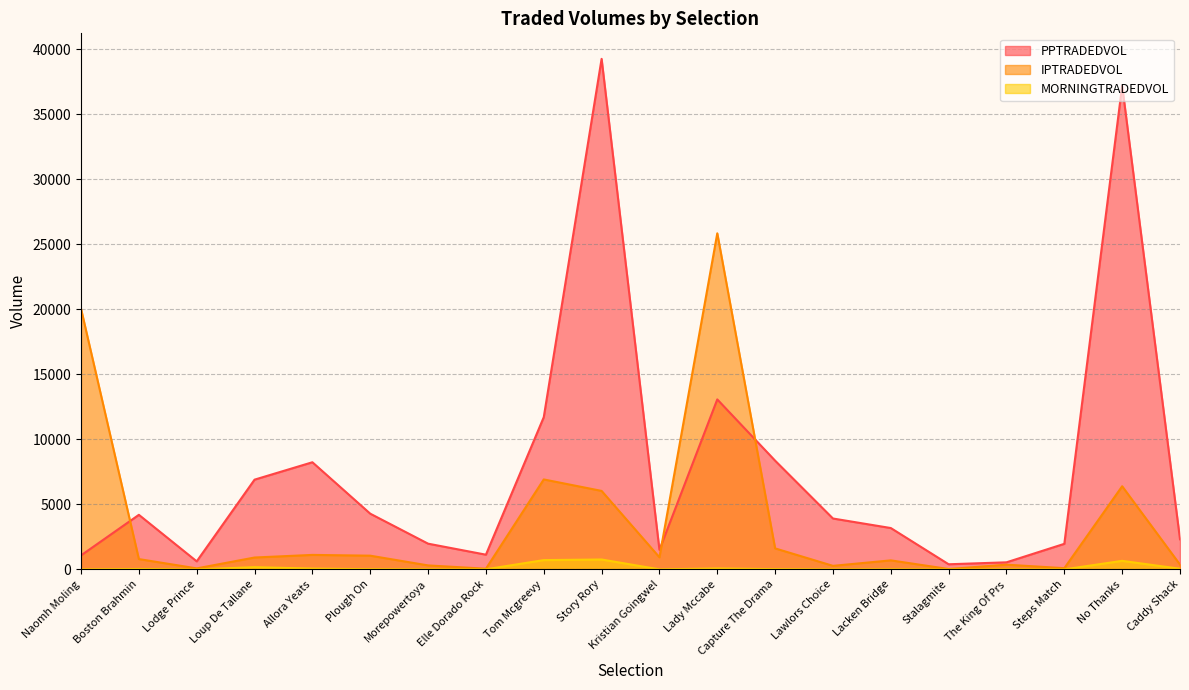

List the series in order of their overall mean, lowest first.

MORNINGTRADEDVOL, IPTRADEDVOL, PPTRADEDVOL